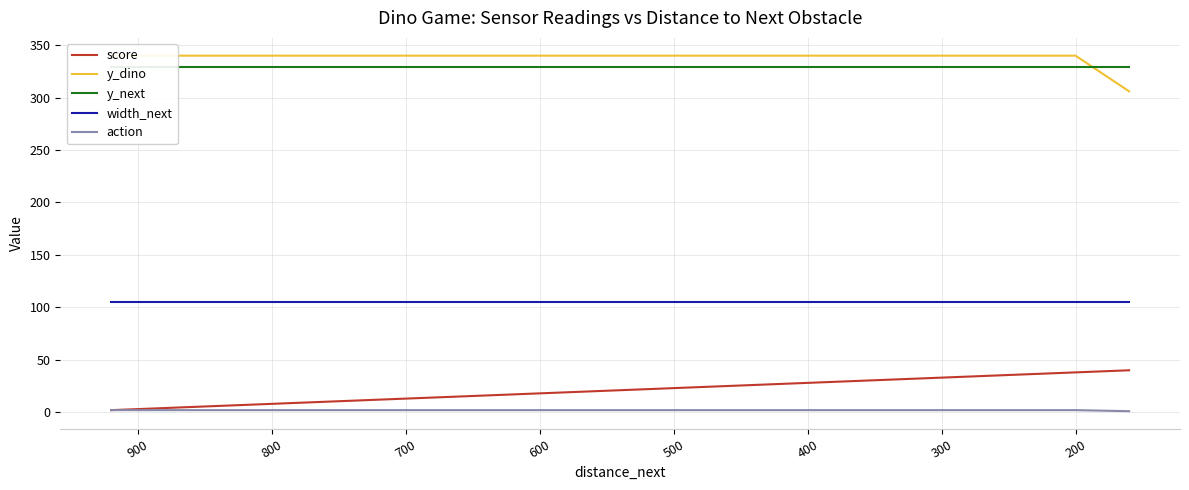

What is the value of the score point at the 12th from the left?

24